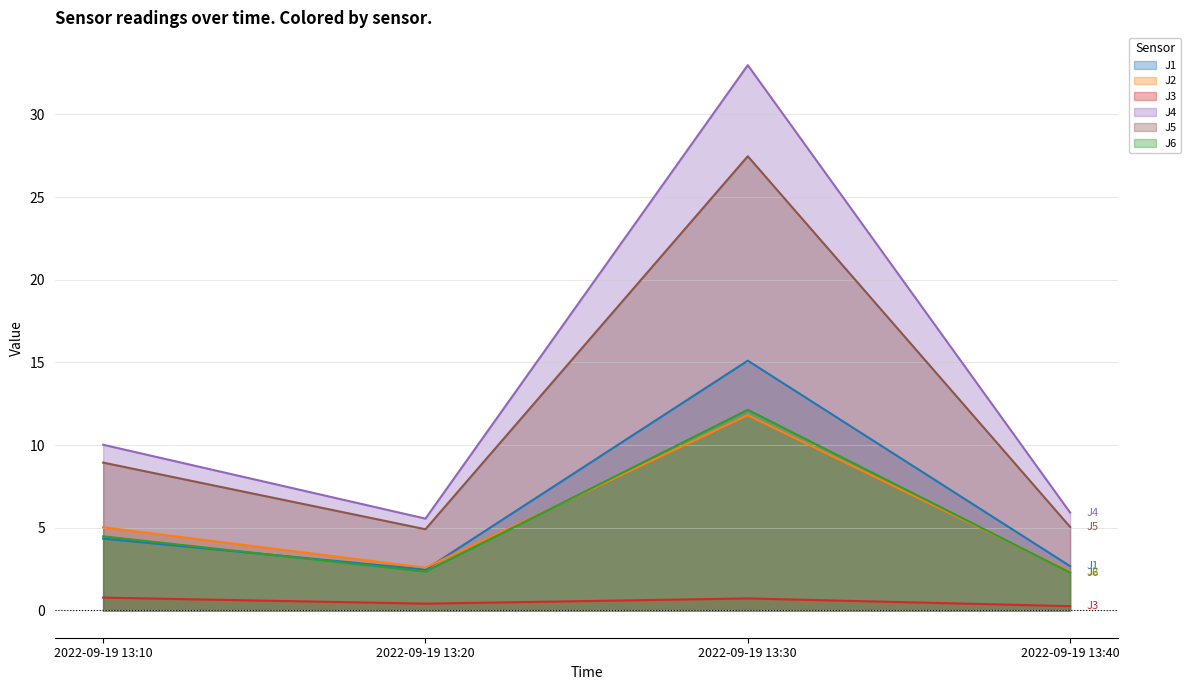

What is the average value of the J5 series?

11.6